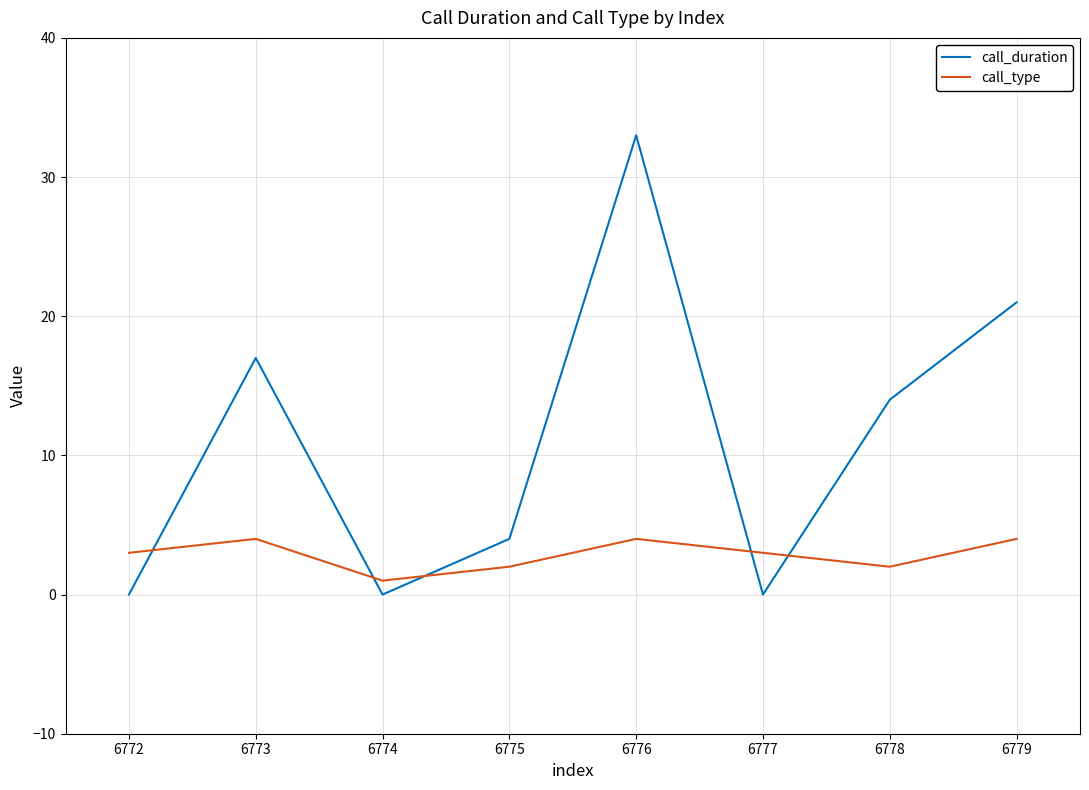

Which series has the largest total across all categories?

call_duration